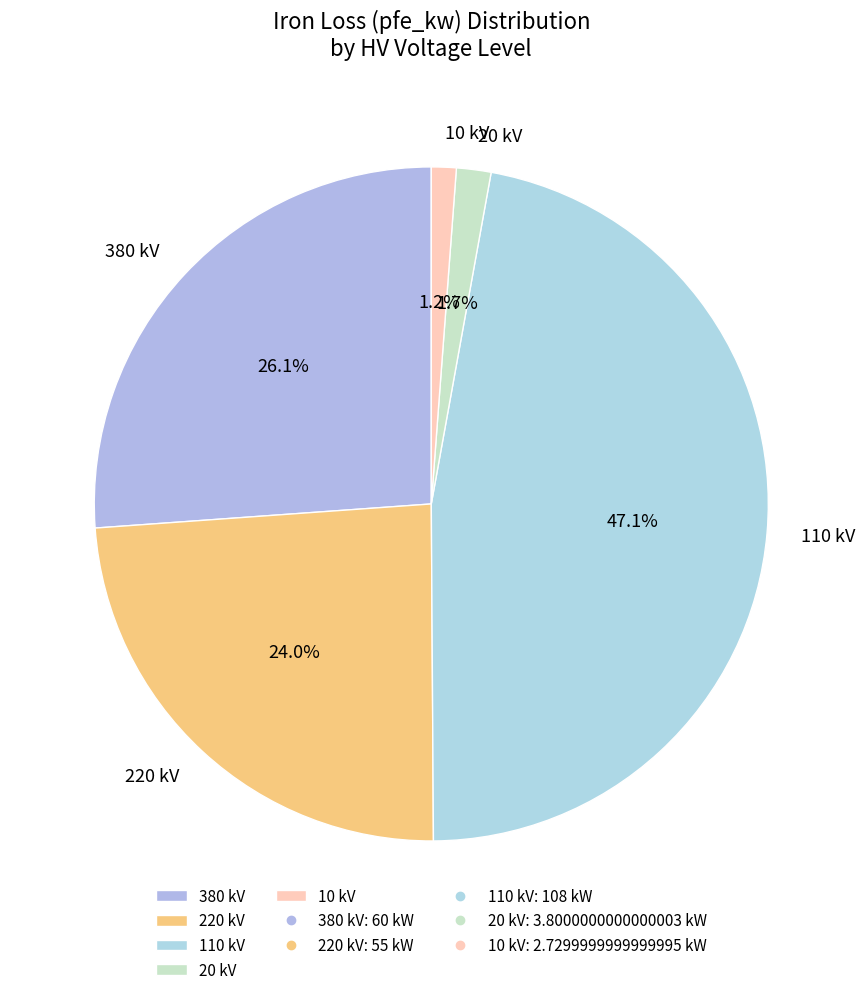

Count the number of slices in the pie.

5